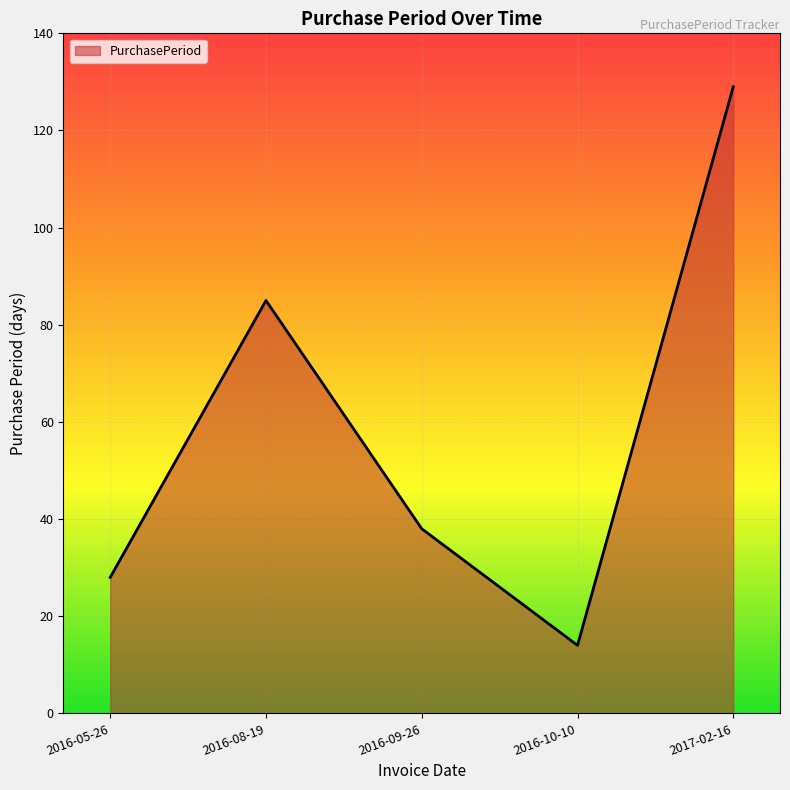

What is the sum of all values?

294